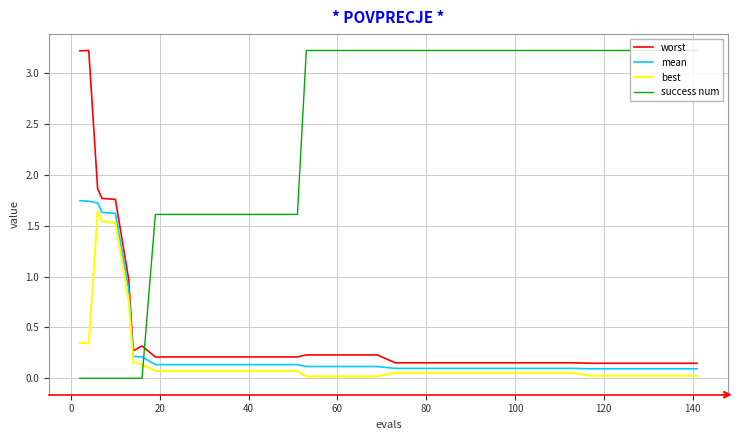

Which series has the widest spread of values?

success num